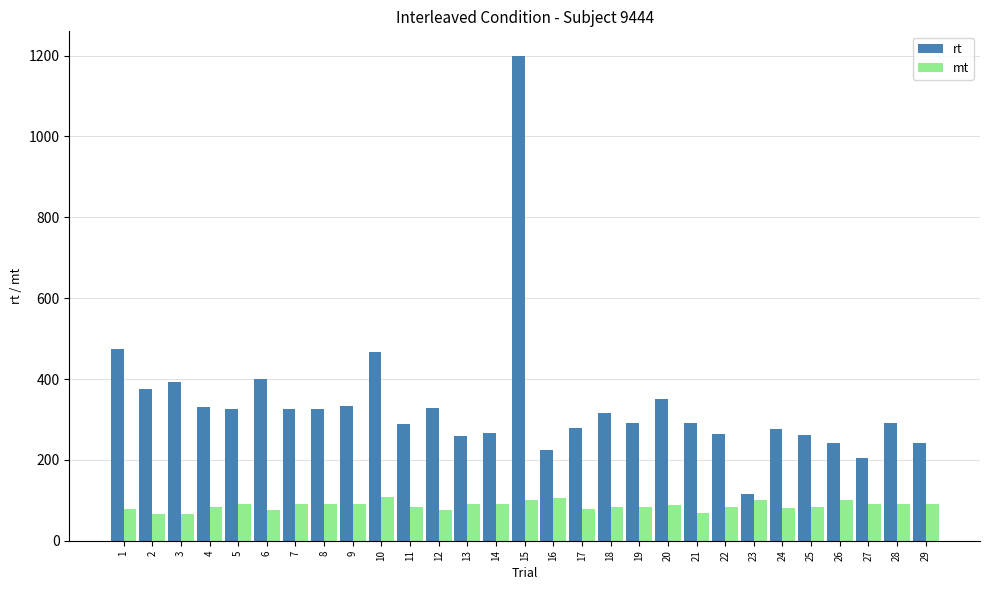

The value of mt at 25 is 83. True or false?

True